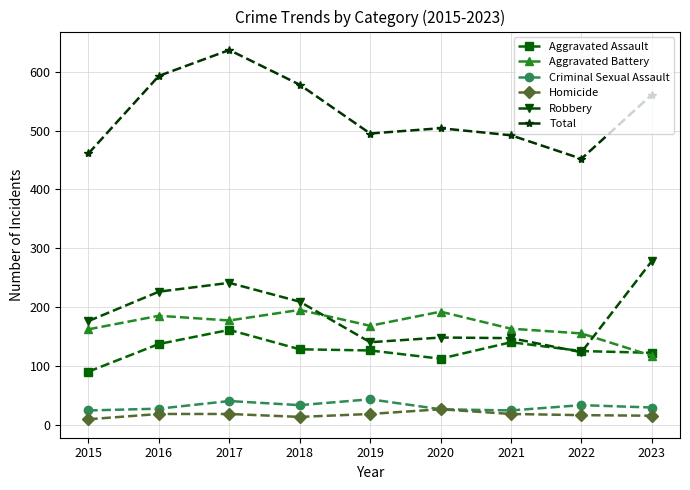

The value of Aggravated Assault at 2016 is 224. True or false?

False